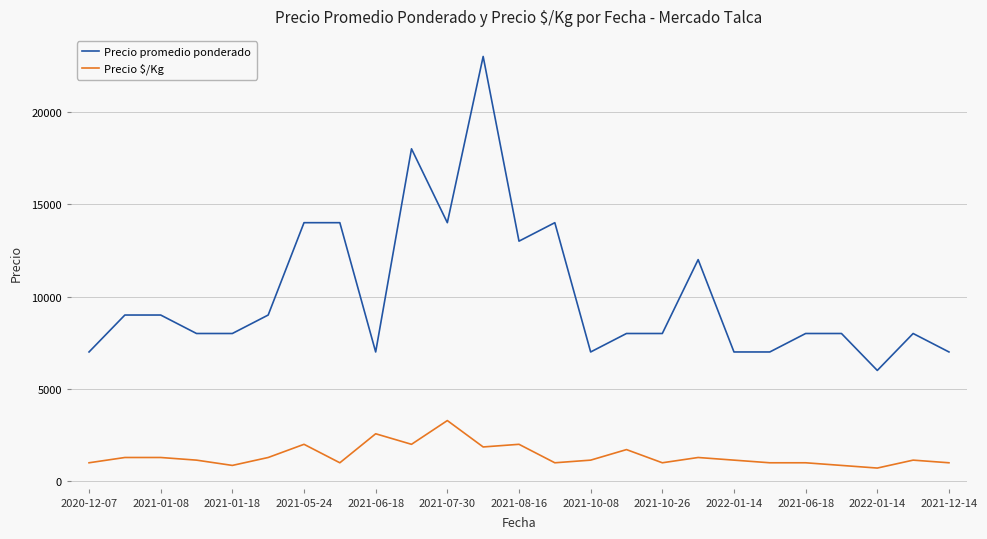

Which series has the largest total across all categories?

Precio promedio ponderado